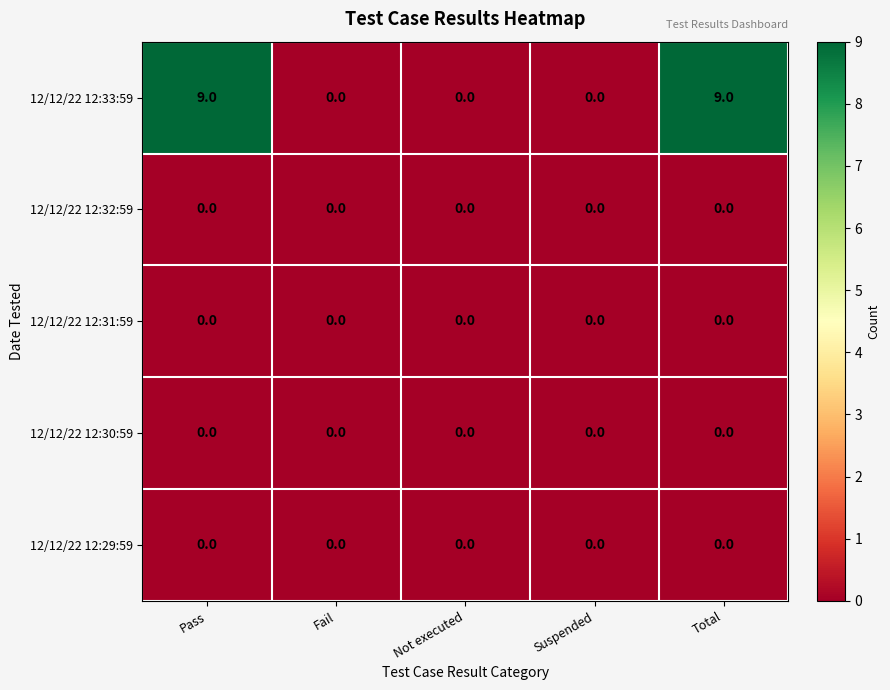

What is the greatest value displayed?

9